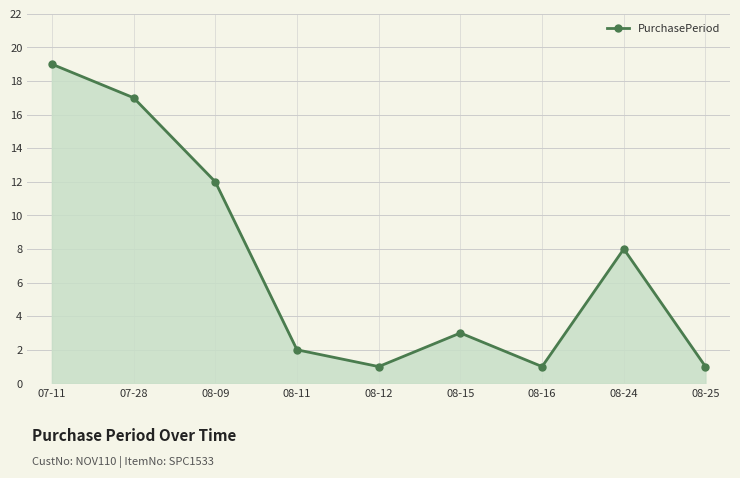

How many values are below 3?

4